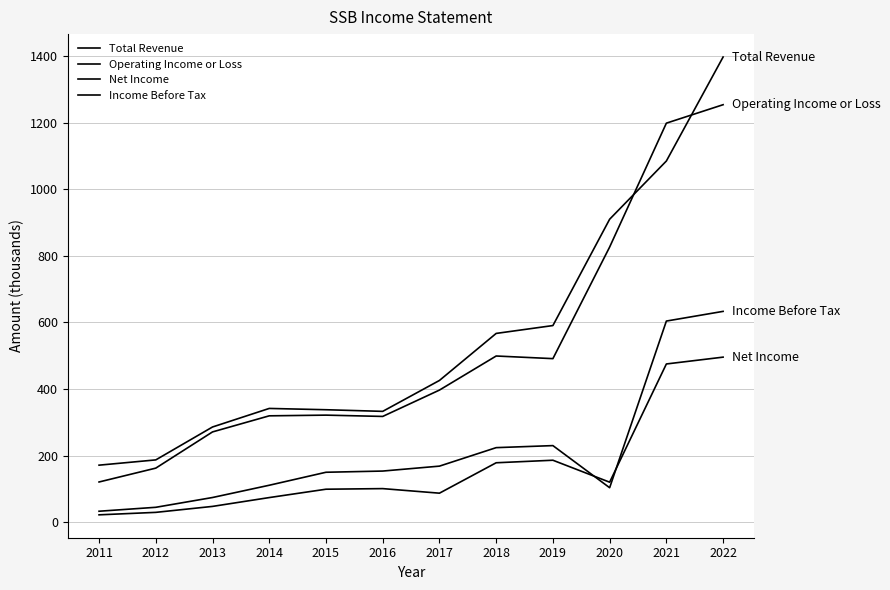

Does the chart display data point markers on the line(s)?

No